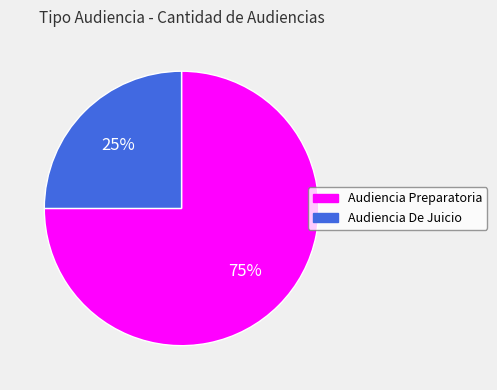

Between Audiencia Preparatoria and Audiencia De Juicio, which is larger?

Audiencia Preparatoria